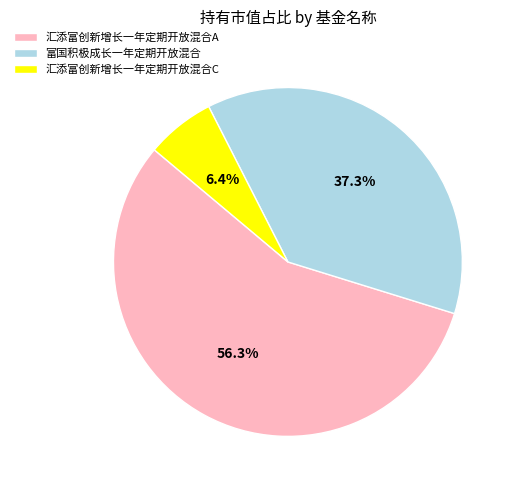

What is the smallest slice in the pie chart?

汇添富创新增长一年定期开放混合C